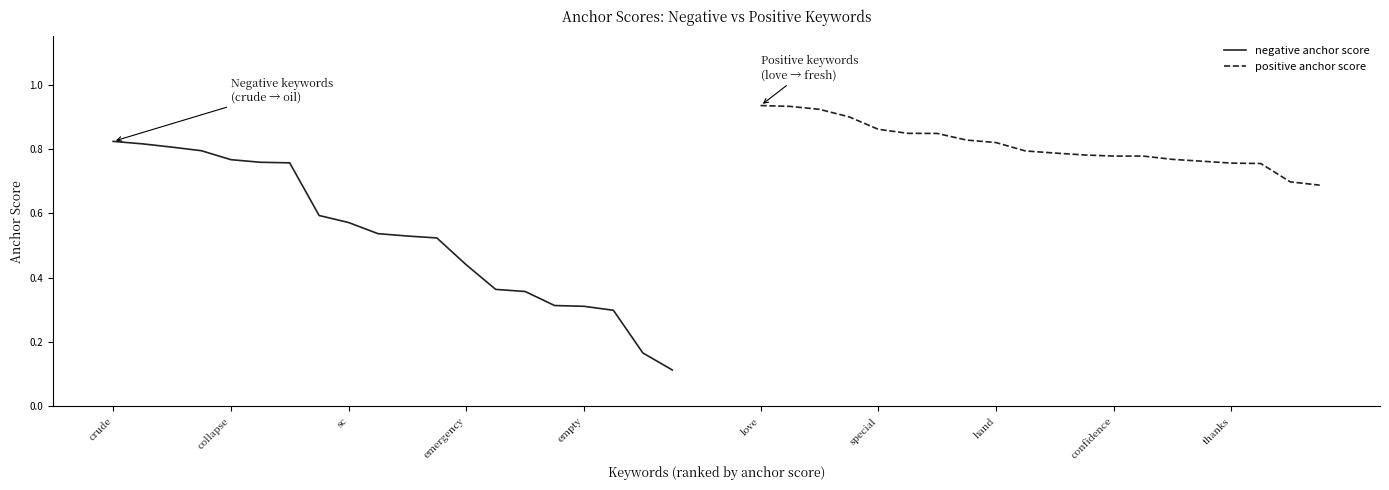

True or false: negative anchor score and positive anchor score intersect in this chart.

False